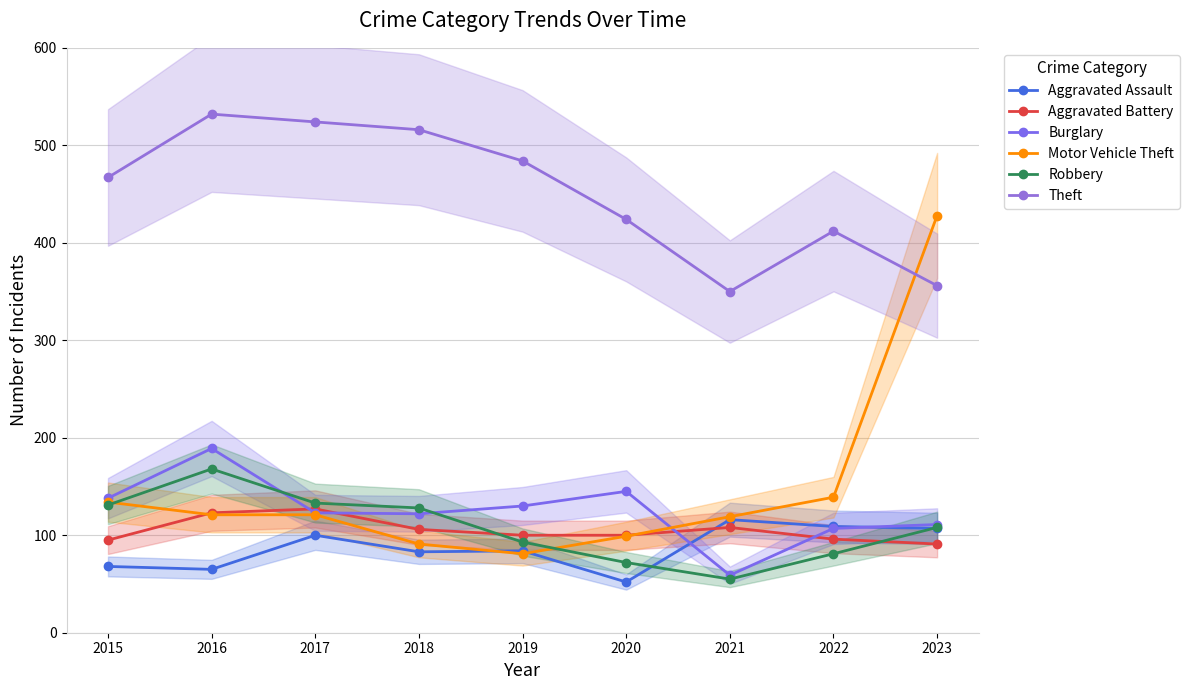

Which series has the largest range (max minus min)?

Motor Vehicle Theft